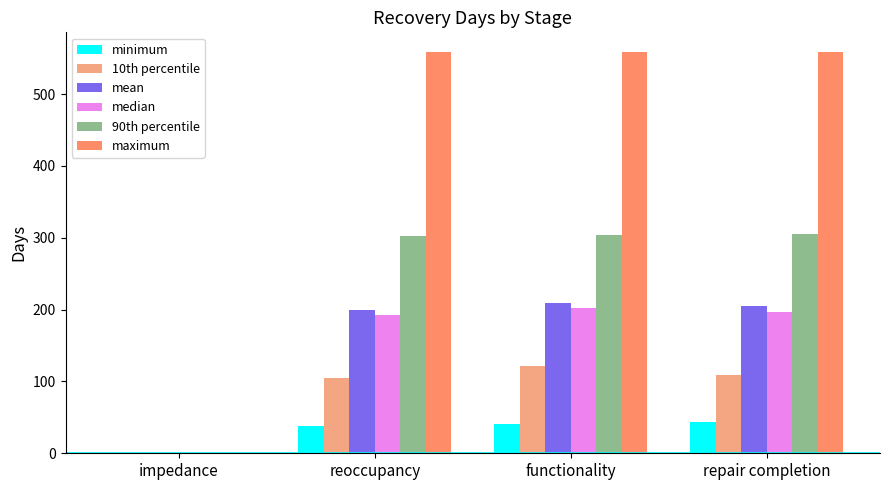

What are all the series names shown in the legend?

minimum, 10th percentile, mean, median, 90th percentile, maximum